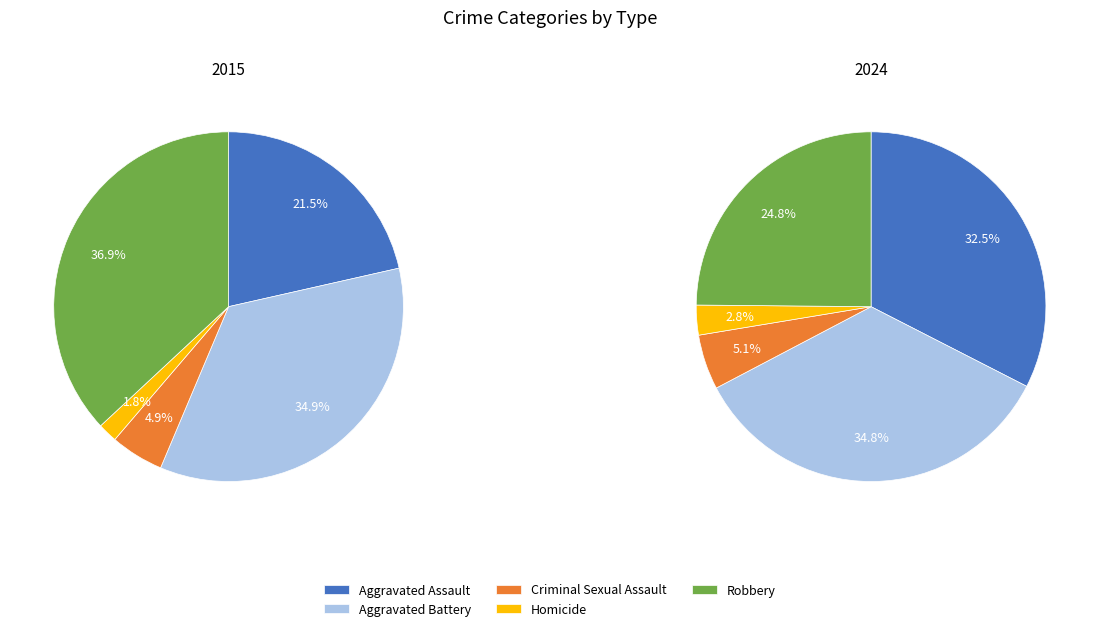

Is there any slice that represents more than half of the pie?

No